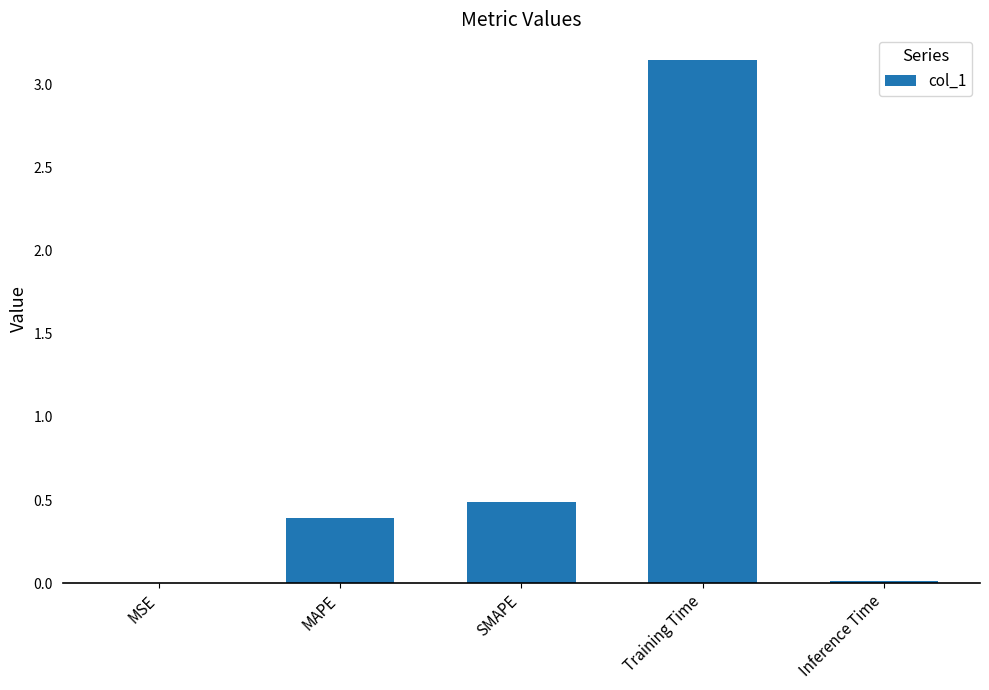

At which category does the chart reach its peak across all series?

Training Time